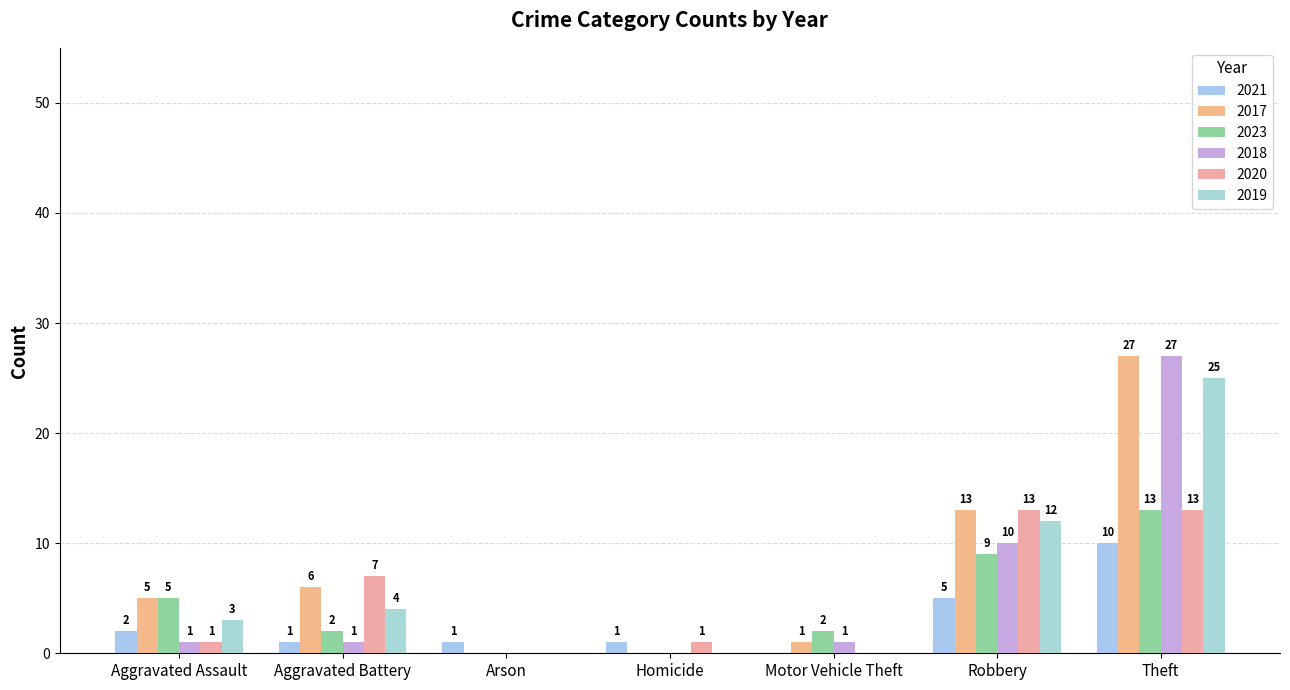

The value of 2019 at Motor Vehicle Theft is 11. True or false?

False